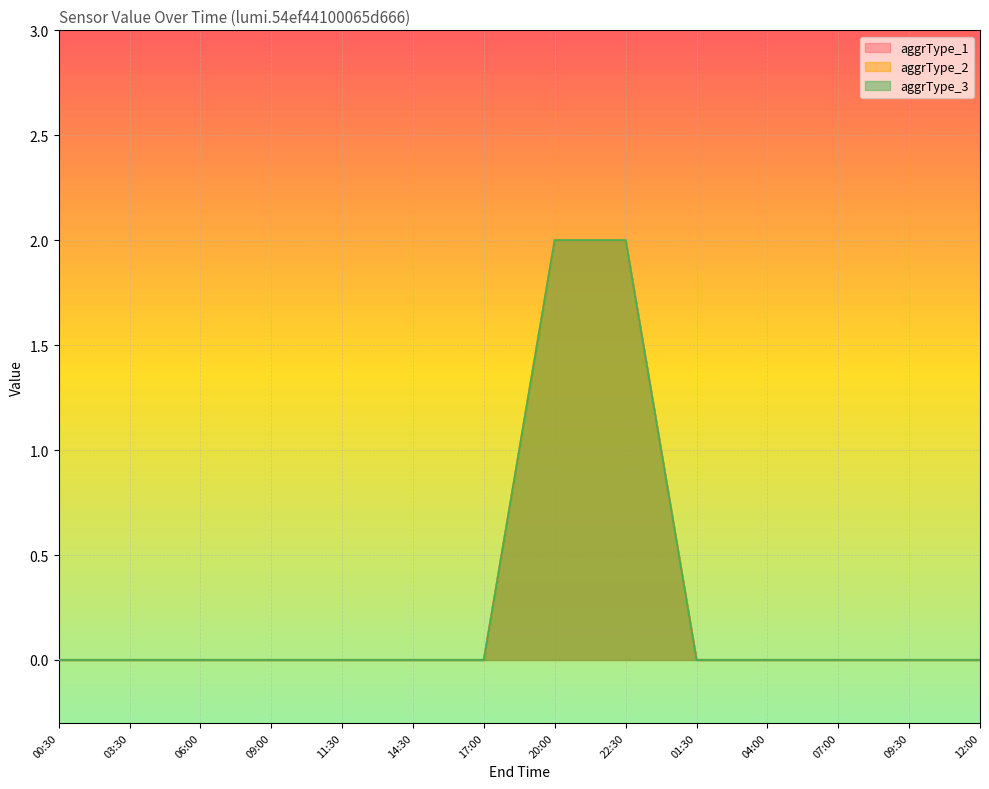

The aggrType_1 series shows -1 at 09:00. True or false?

False